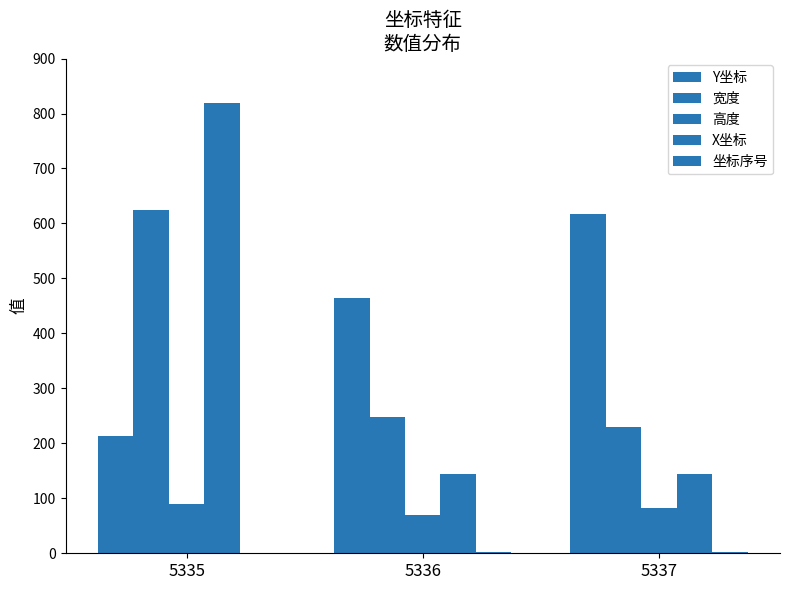

What is the minimum value for Y坐标?

214